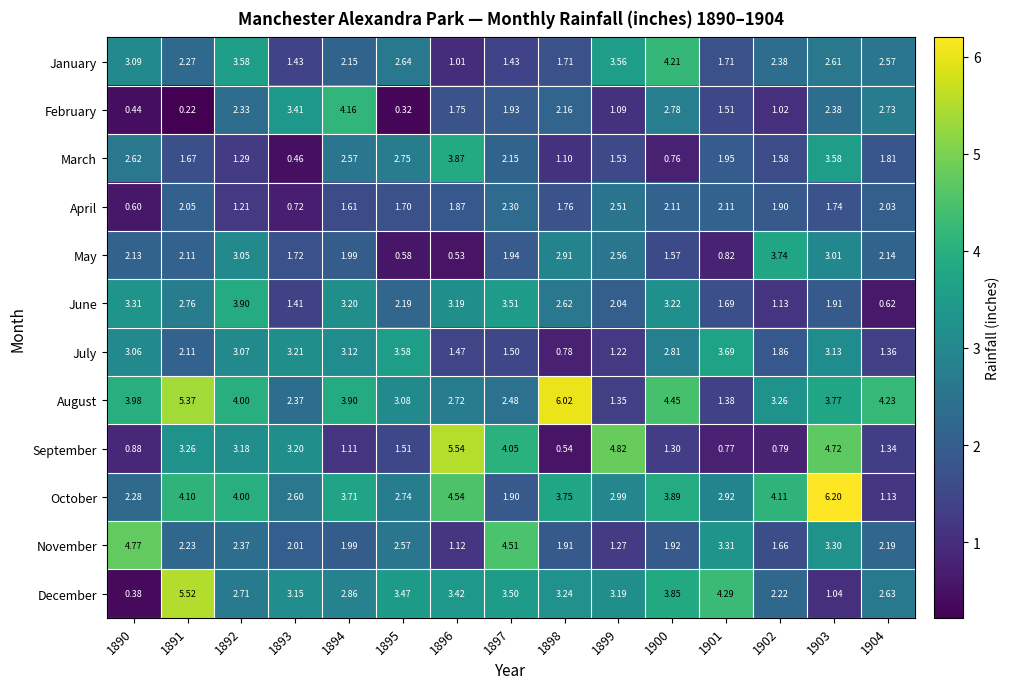

Which series has the largest total across all categories?

August